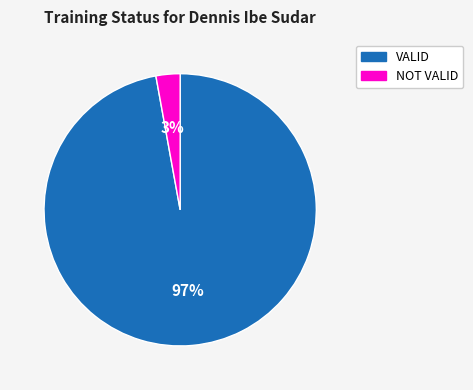

Which has a higher value, NOT VALID or VALID?

VALID